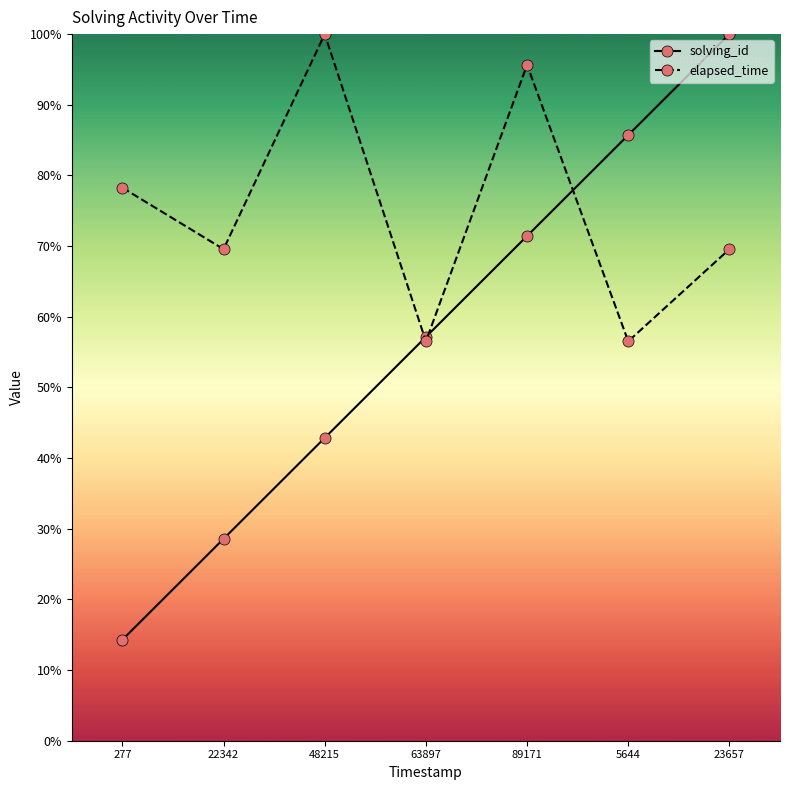

What is the label of the 6th point from the right?

22342